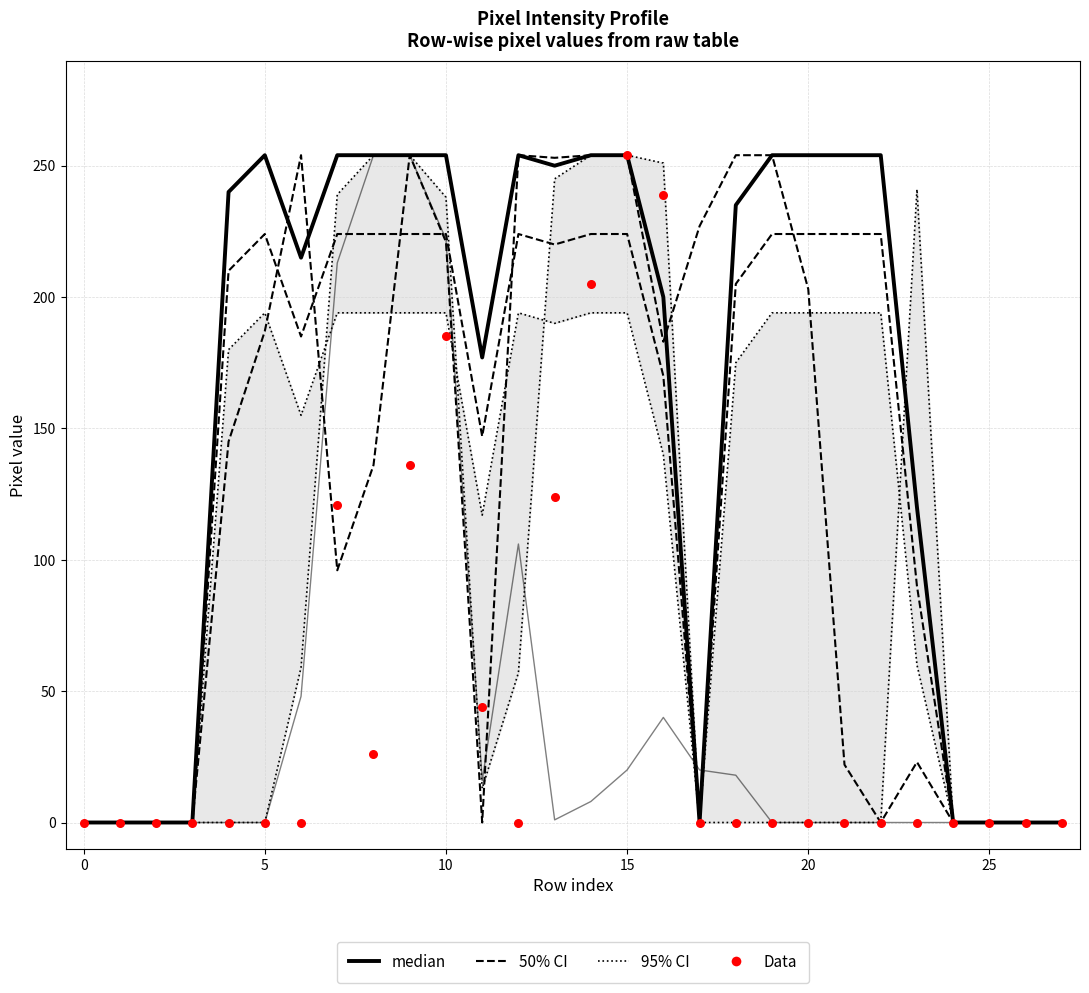

Which series reaches the minimum Y coordinate?

95% CI